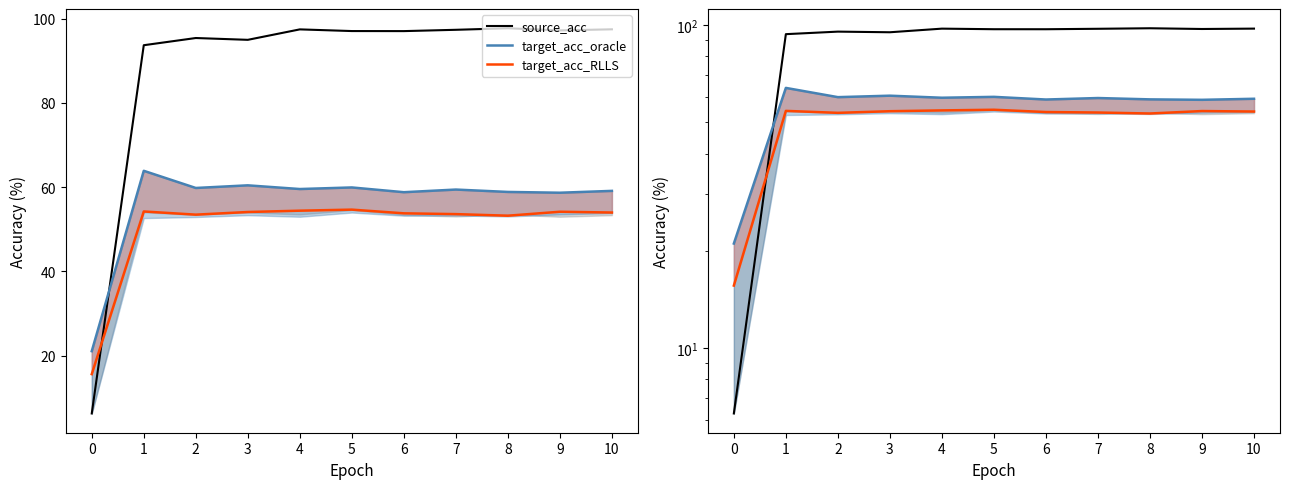

Rank the series at 1 from lowest to highest value.

target_acc_RLLS, target_acc_oracle, source_acc